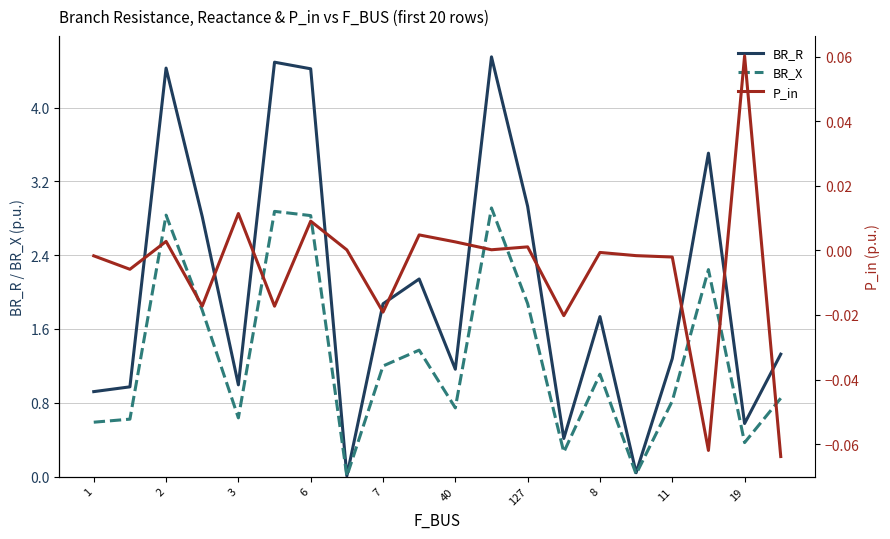

What are all the series names shown in the legend?

BR_R, BR_X, P_in